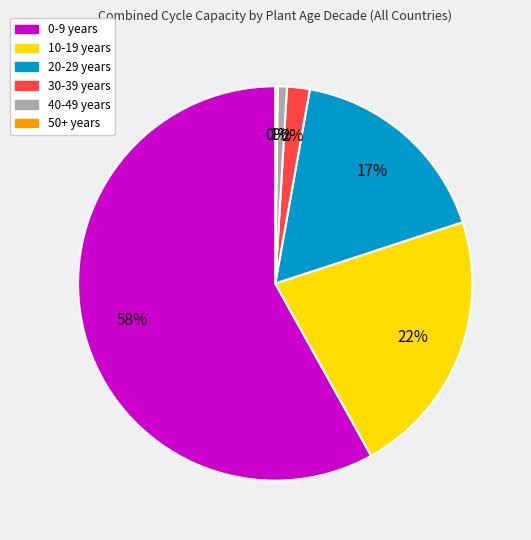

To the nearest percent, what is the average slice percentage?

17%